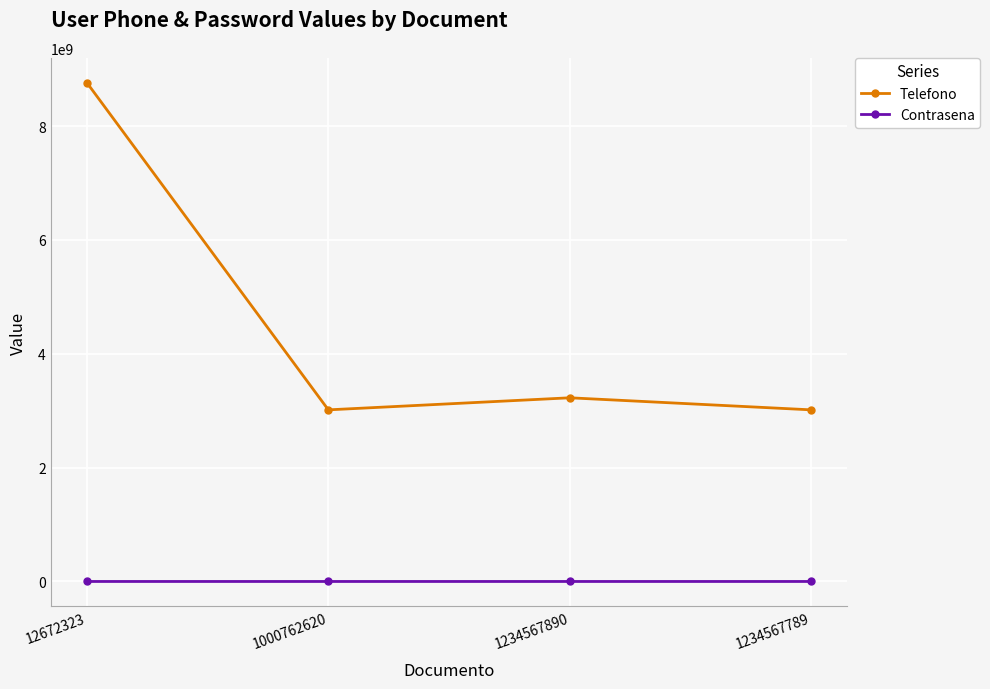

Rank the series by their average value, from highest to lowest.

Telefono, Contrasena